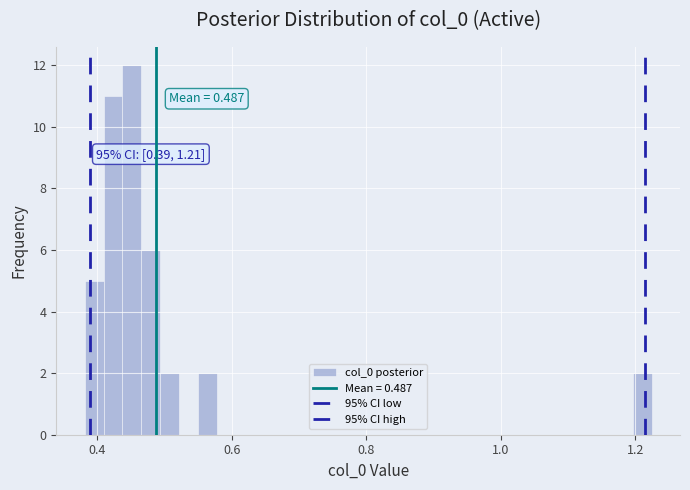

Read against the x-axis, roughly where is the centre of the tallest bar?

0.46